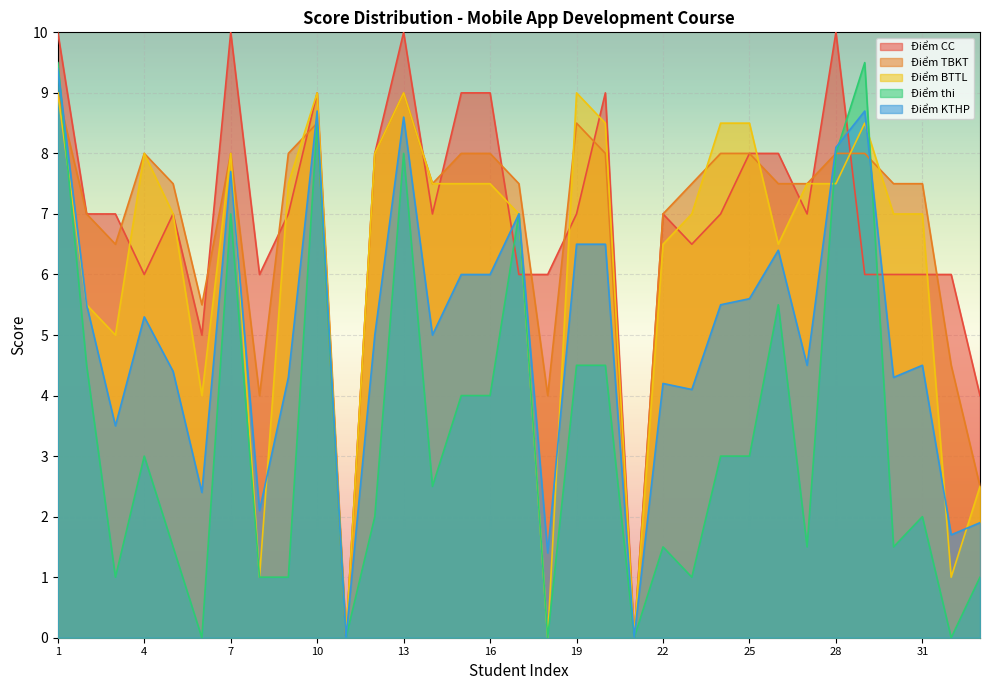

Does the chart display data point markers on the line(s)?

No